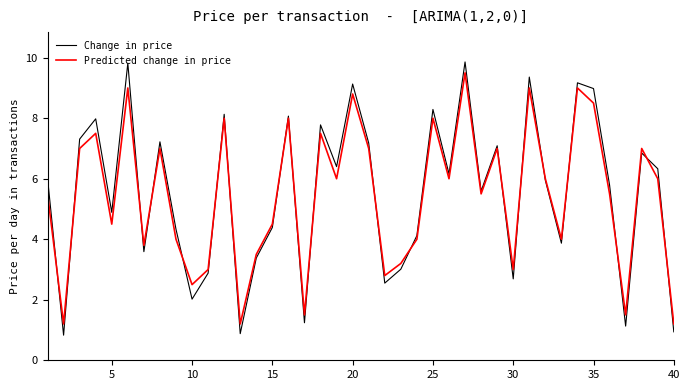

What are all the series names shown in the legend?

Change in price, Predicted change in price